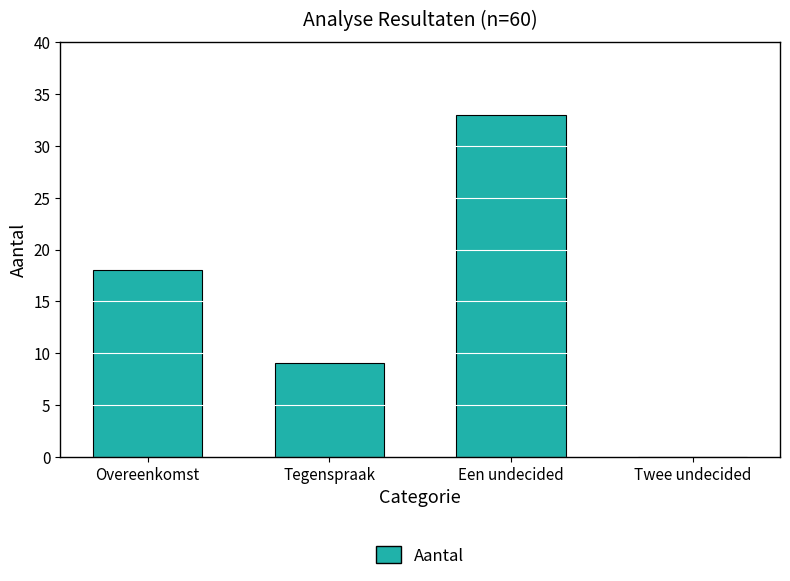

What is the greatest value displayed?

33